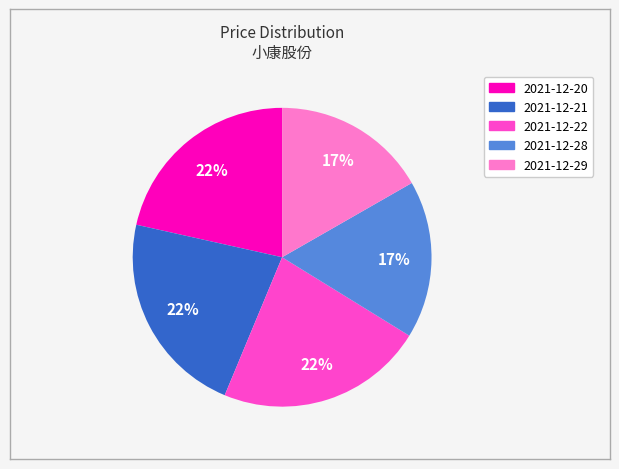

To the nearest percent, what is the combined percentage of 2021-12-28 and 2021-12-29?

34%